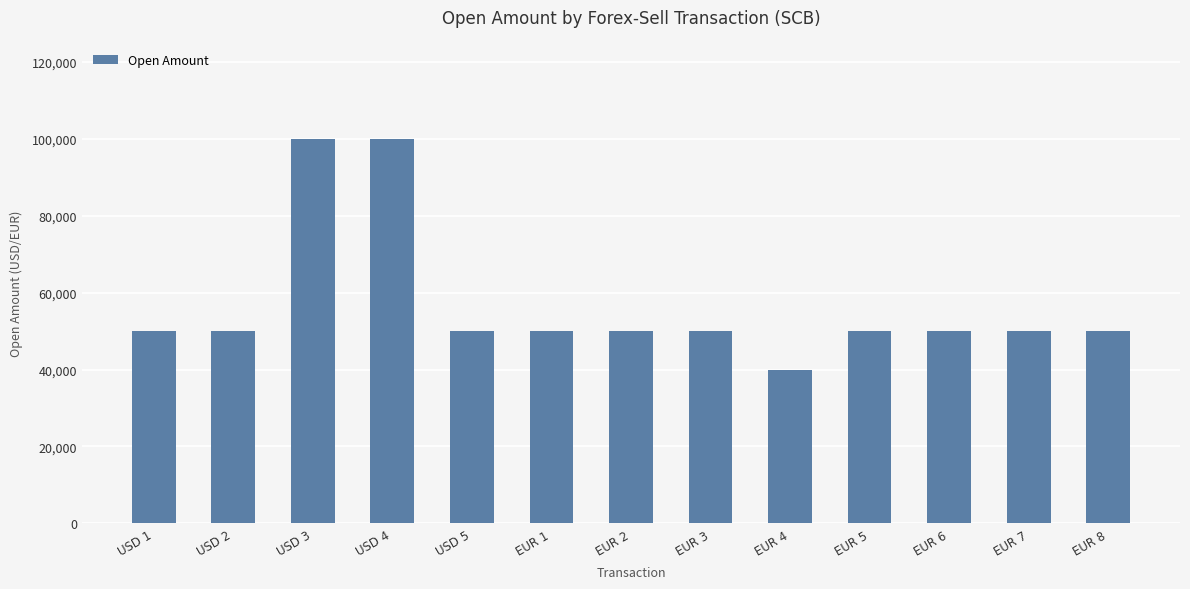

The value at USD 2 is 50000. True or false?

True